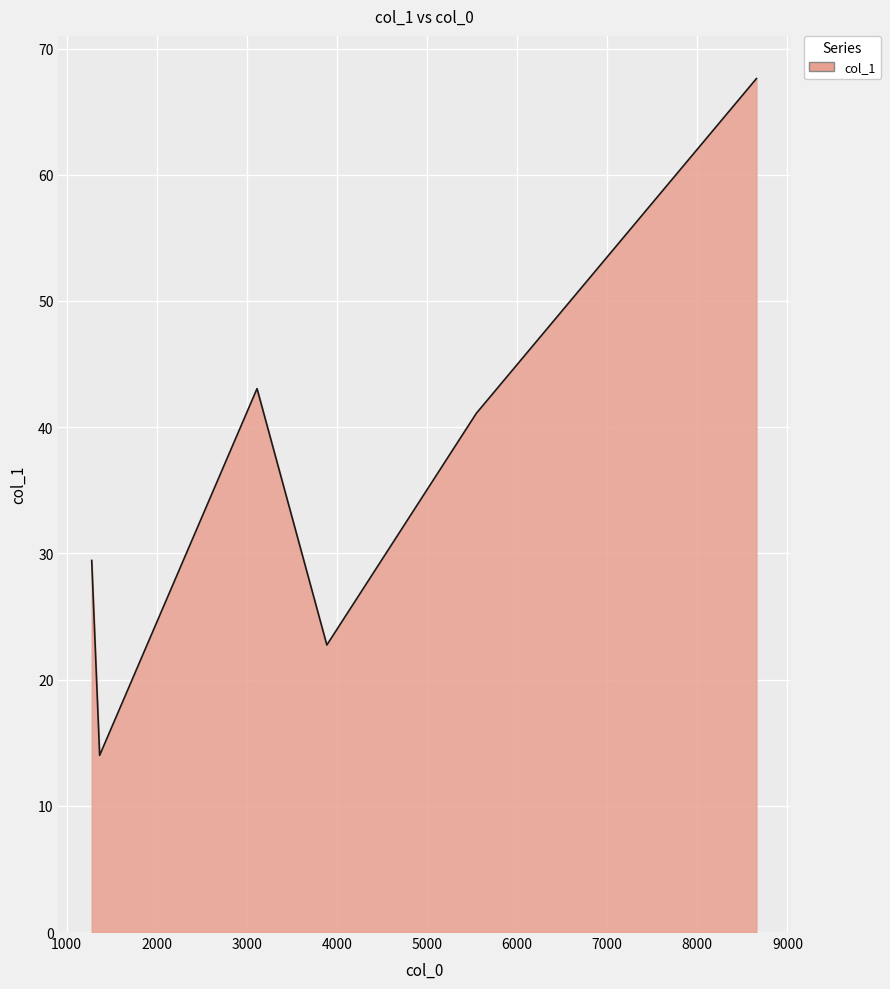

What is the difference between the maximum and minimum values?

53.6